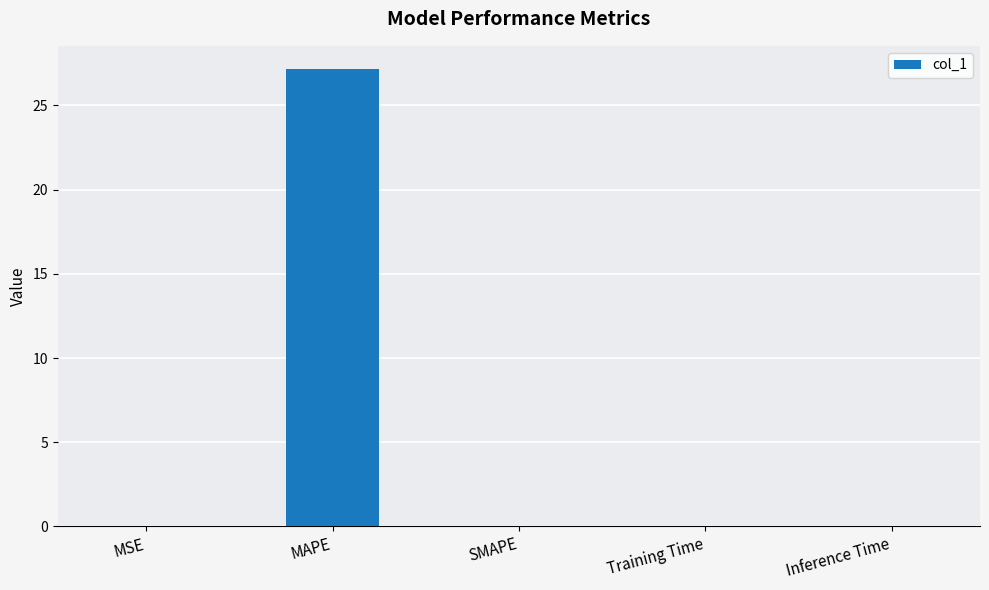

Is it true that the value at MAPE is 39.7?

False